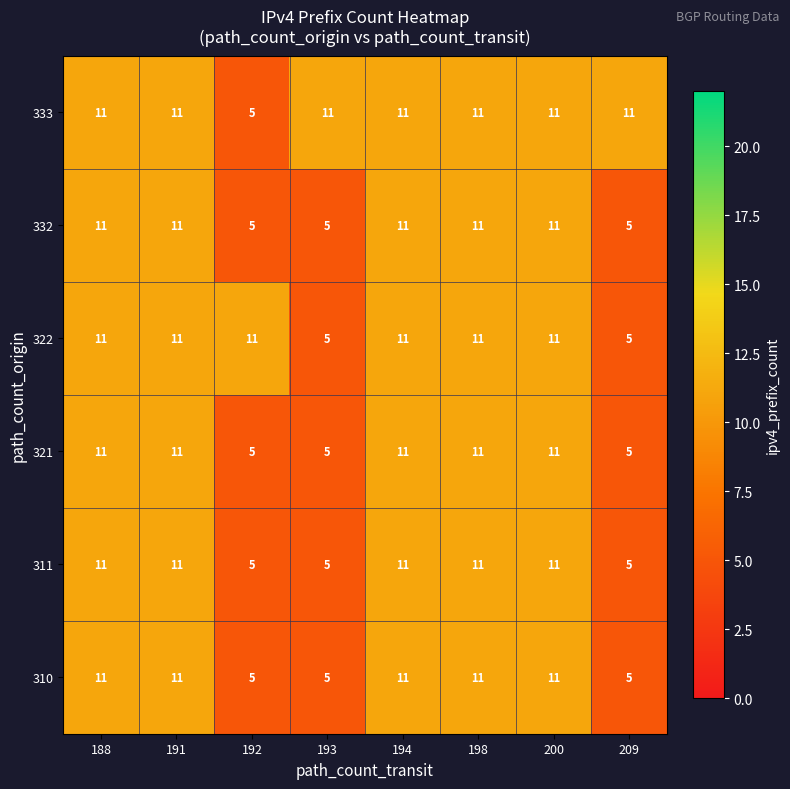

What is the sum of all 322 values?

76